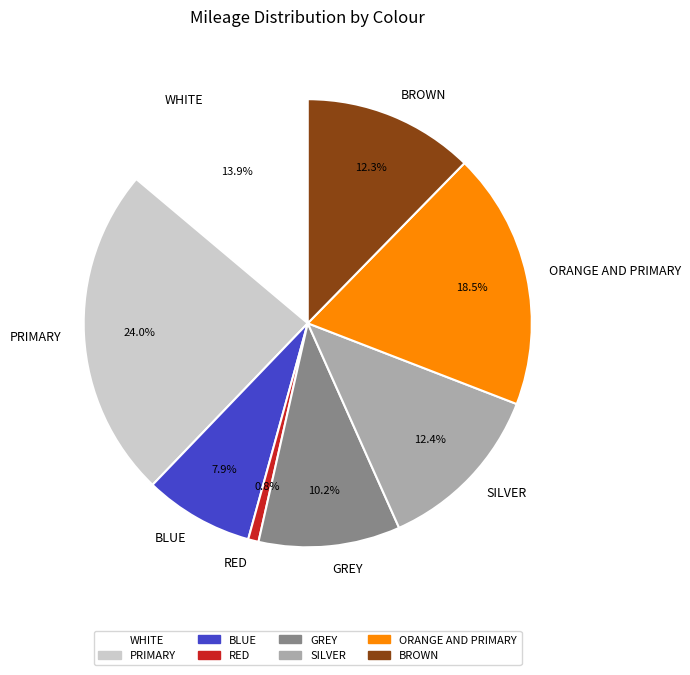

True or false: ORANGE AND PRIMARY accounts for 5% of the total.

False